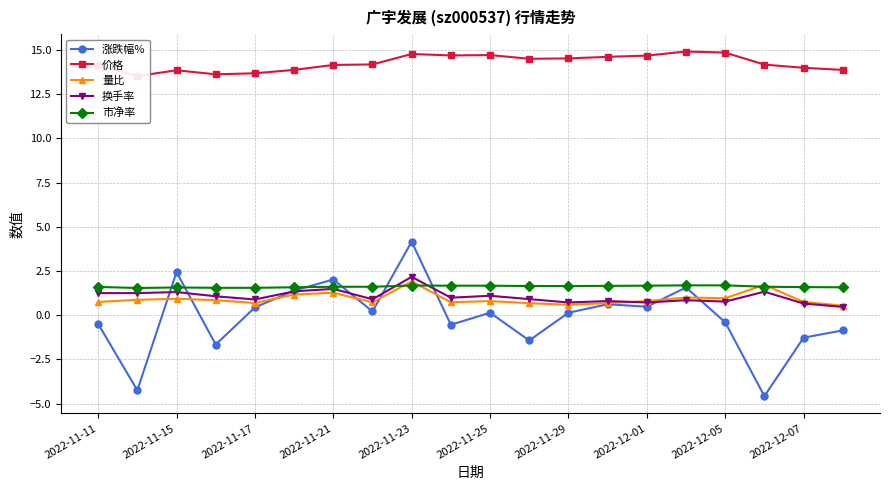

The value of 换手率 at 2022-12-07 is 0.7. True or false?

True